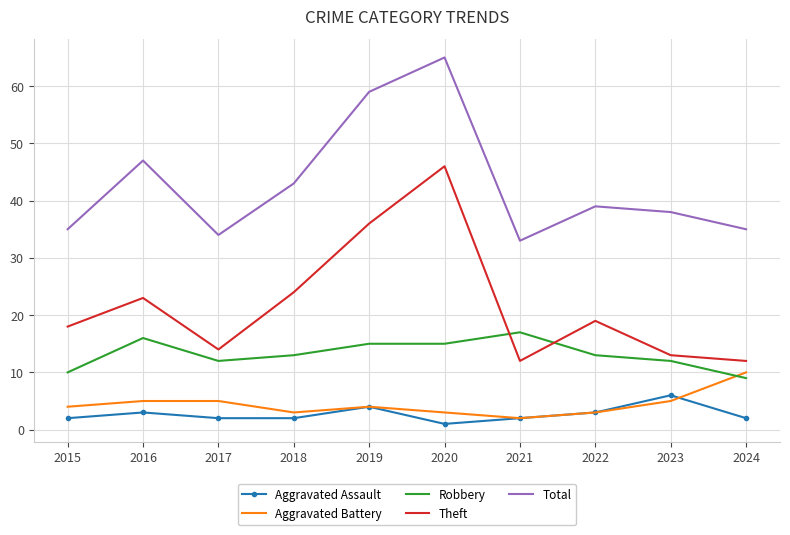

How many Robbery values are between 12 and 15?

6